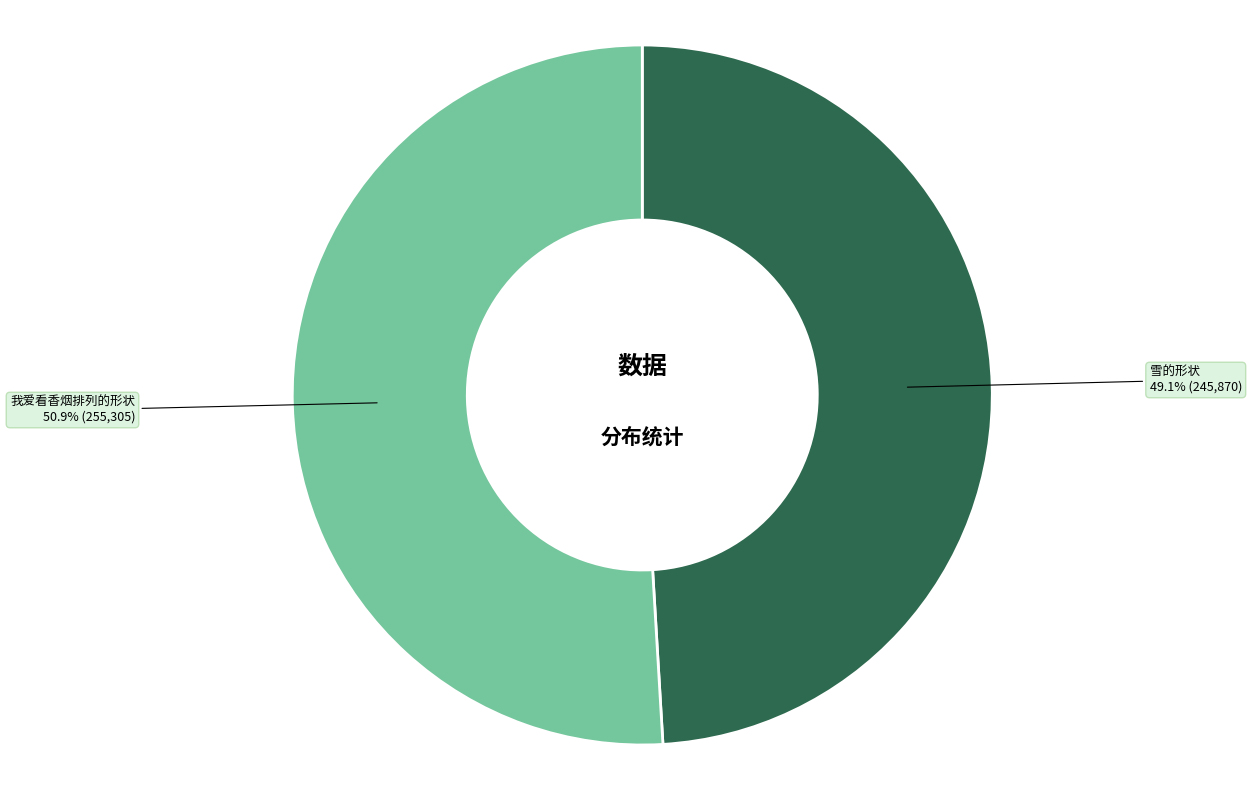

What percentage is the 雪的形状 slice, to the nearest percent?

49%